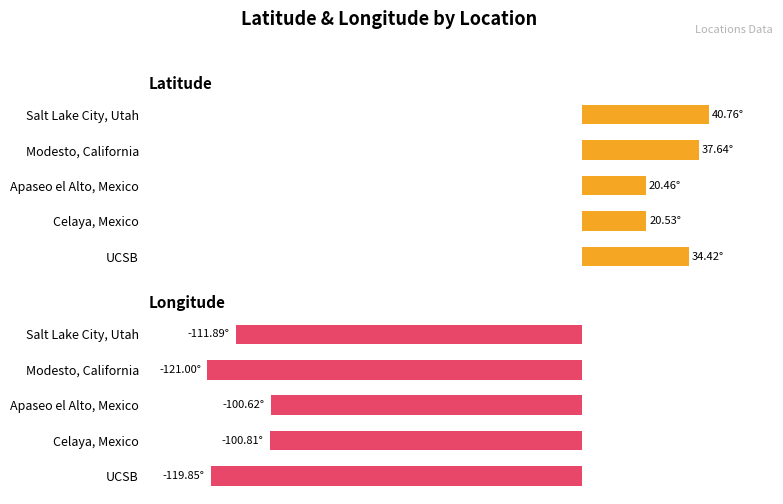

What is the sum of all Longitude values?

-554.2